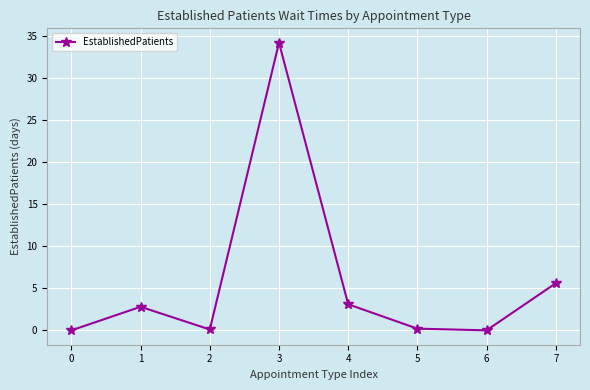

How many data points are less than 2?

4